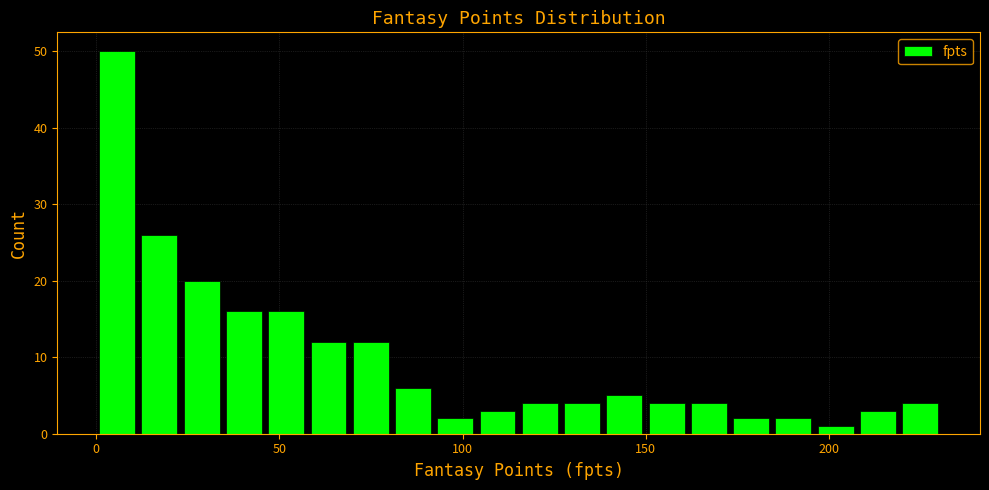

Around what value on the x-axis is the tallest bar? Give the approximate position of its centre, as read against the axis.

5